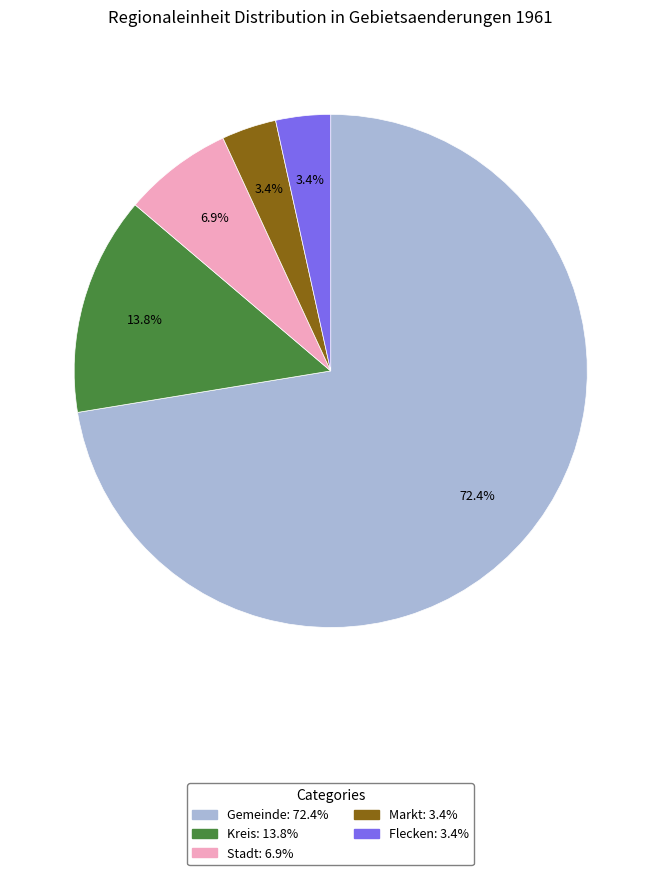

Which slice is the largest?

Gemeinde